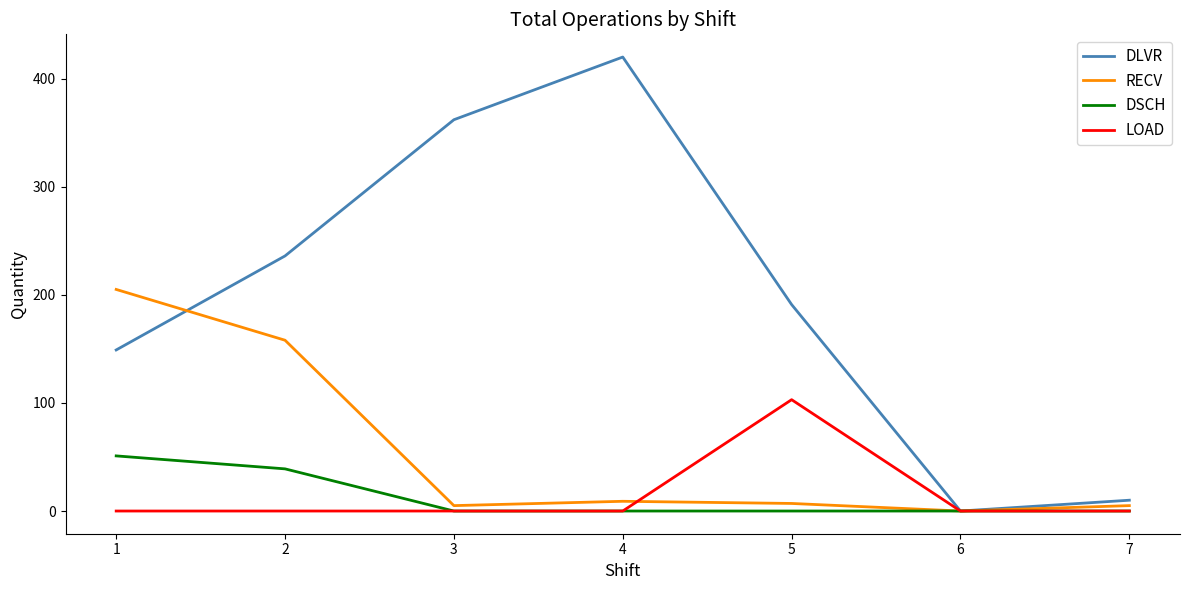

Reading left to right, list all the values displayed in this chart.

DLVR: 1=149	2=236	3=362	4=420	5=191	6=0	7=10
RECV: 1=205	2=158	3=5	4=9	5=7	6=0	7=5
DSCH: 1=51	2=39	3=0	4=0	5=0	6=0	7=0
LOAD: 1=0	2=0	3=0	4=0	5=103	6=0	7=0